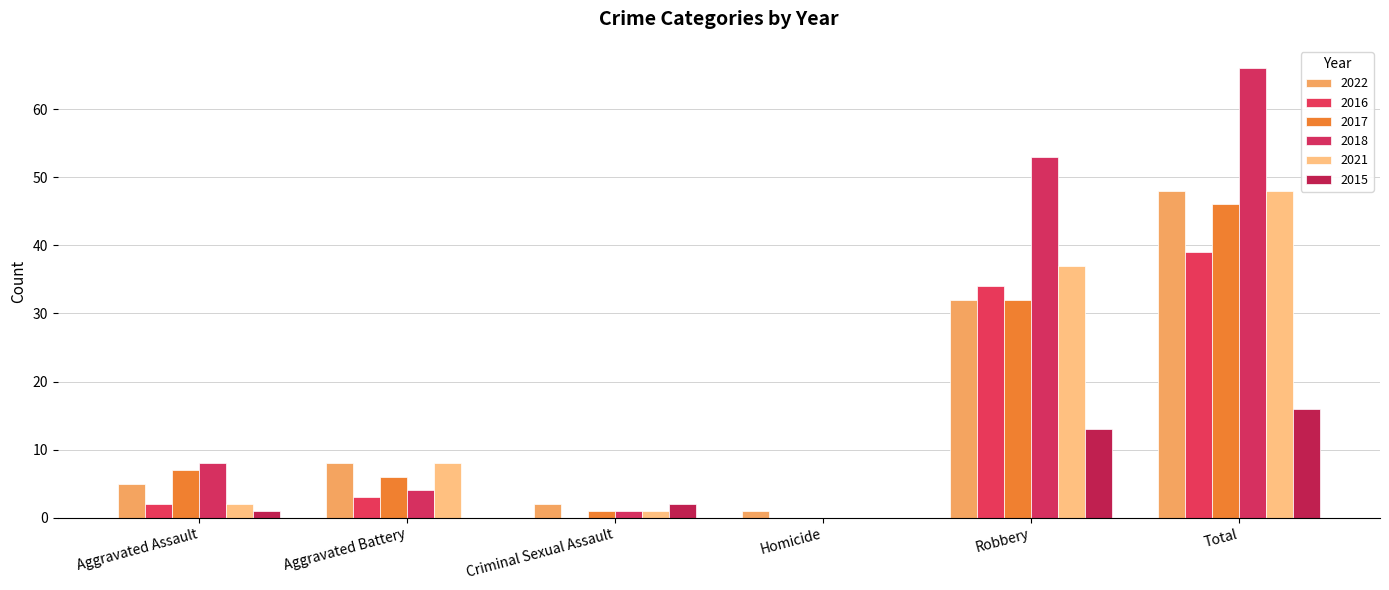

Rank the series by their maximum value, from highest to lowest.

2018, 2022, 2021, 2017, 2016, 2015